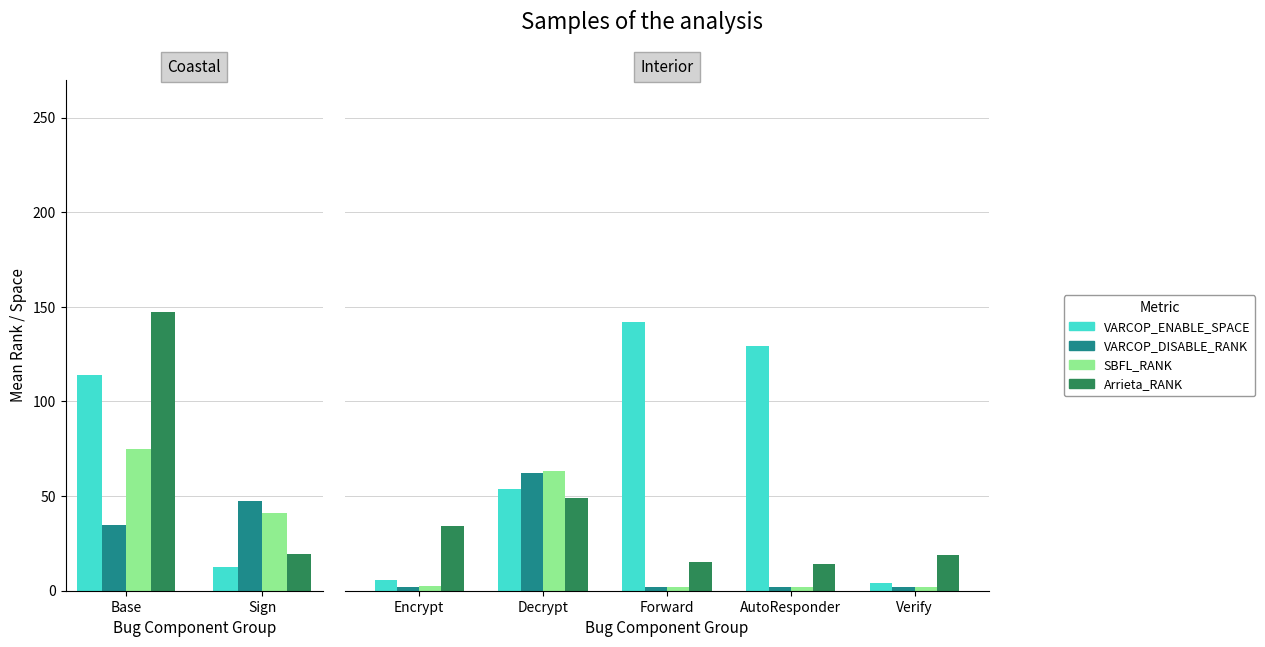

What is the approximate value of Arrieta_RANK at AutoResponder?

14.0